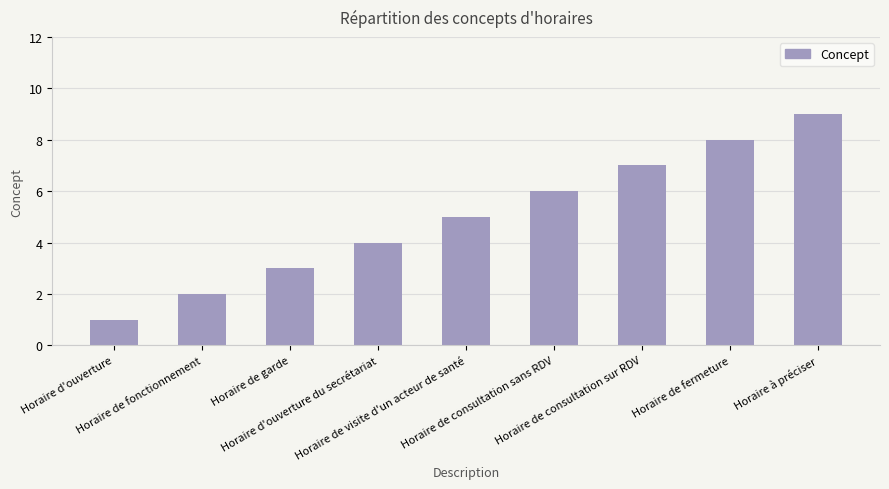

What is the difference between the maximum and second lowest values?

7